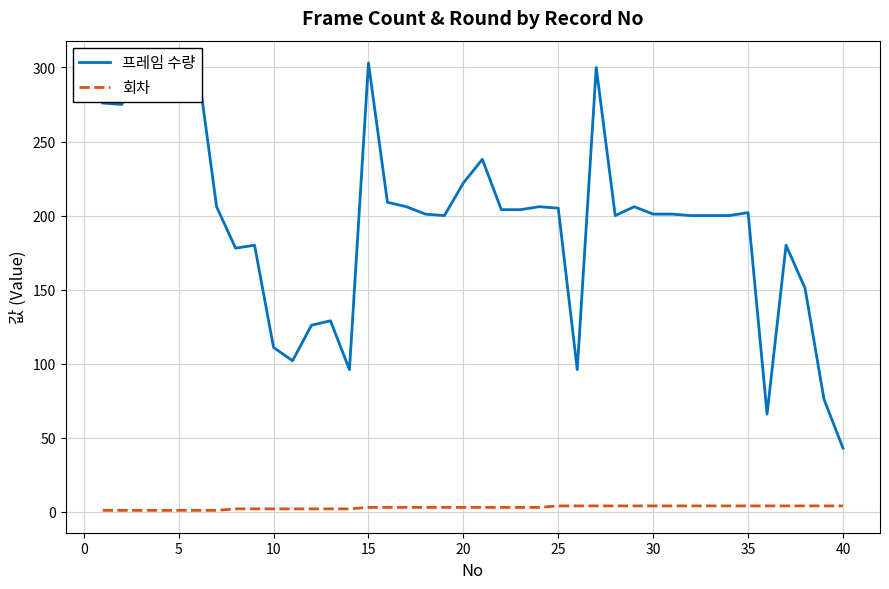

Which series has the largest total across all categories?

프레임 수량